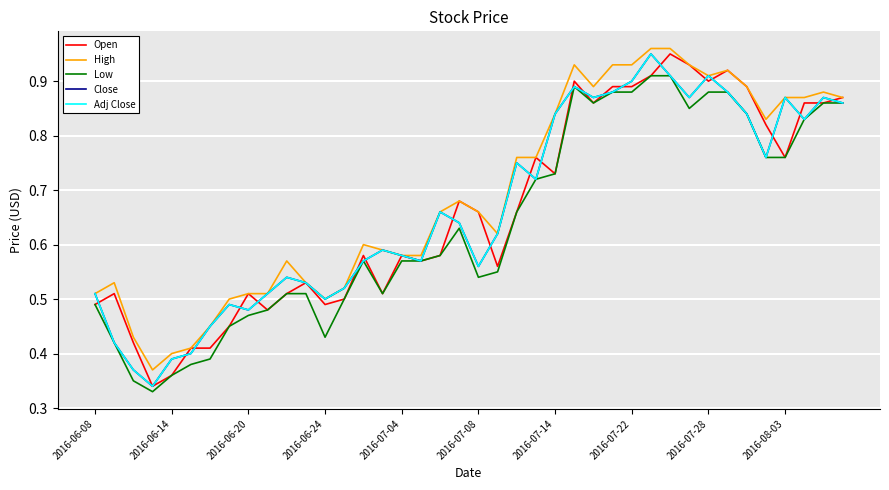

Does the chart display data point markers on the line(s)?

No